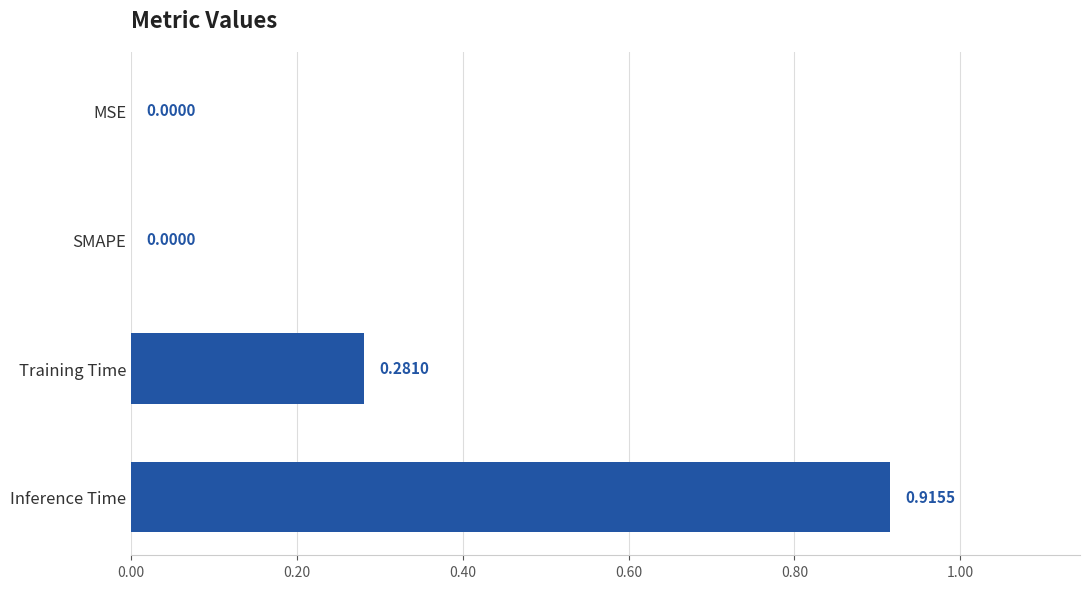

What is the sum of all values?

1.2